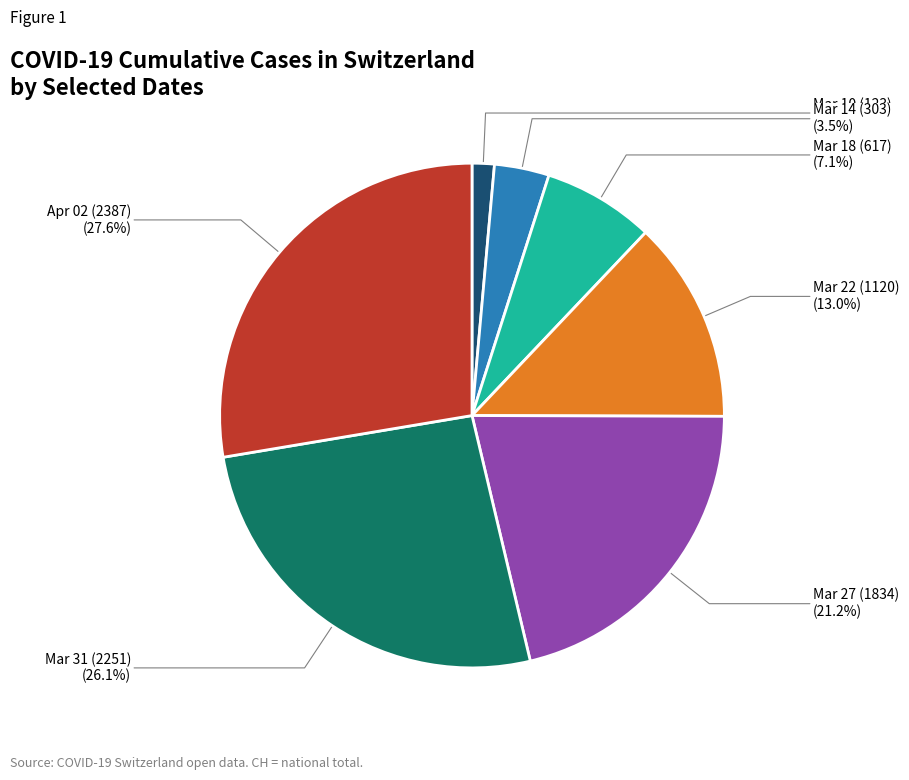

Does any single category account for the majority?

No